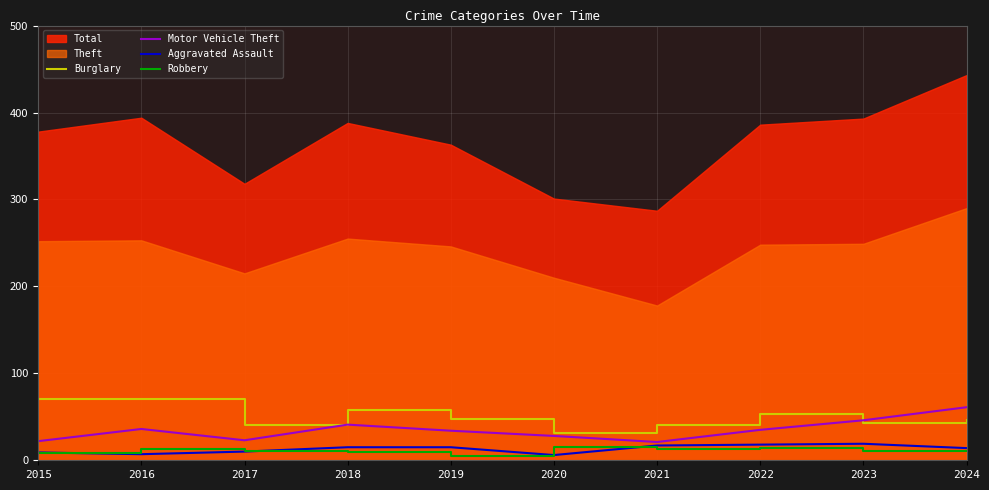

Is it true that Motor Vehicle Theft equals 23 at 2017?

True